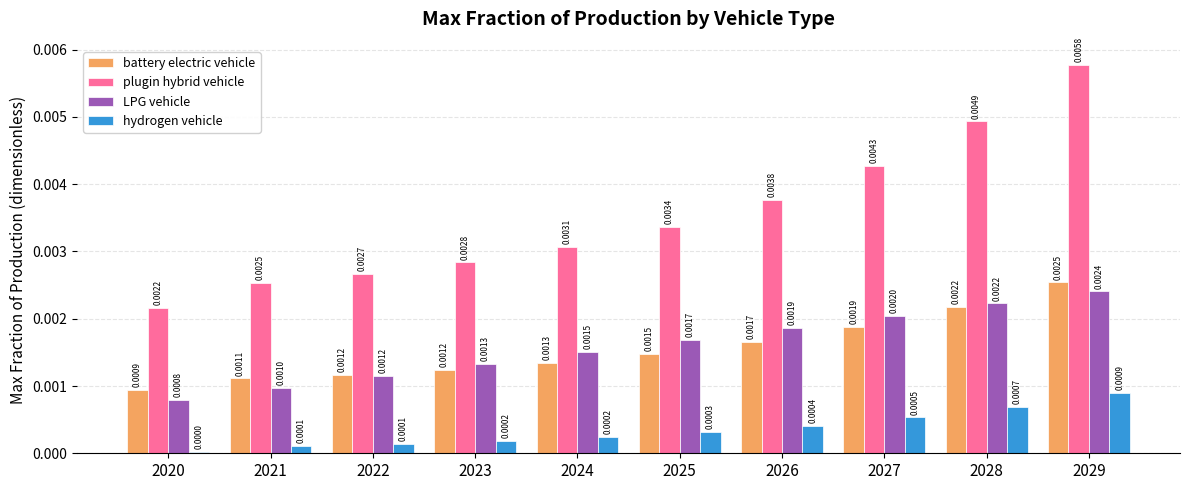

Rank the series at 2026 from lowest to highest value.

hydrogen vehicle, battery electric vehicle, LPG vehicle, plugin hybrid vehicle